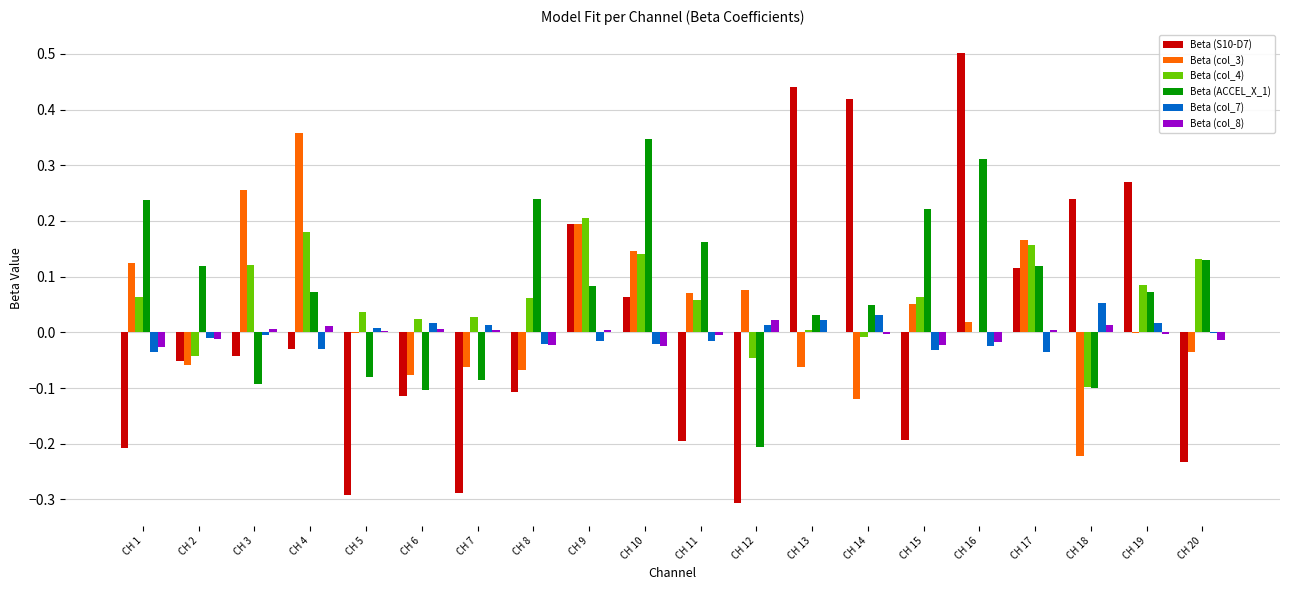

The value of Beta (col_7) at CH 16 is -0.0. True or false?

True